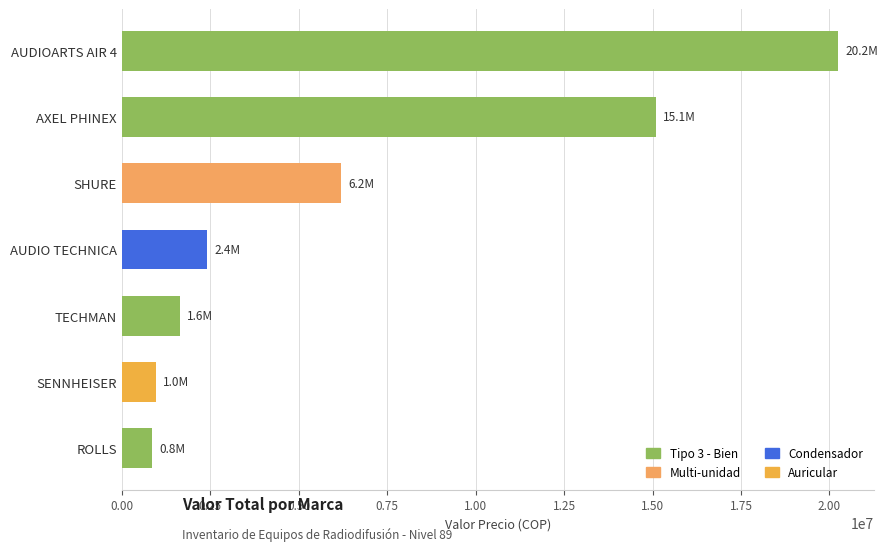

What is the difference between the values at SENNHEISER and AUDIOARTS AIR 4?

19271534